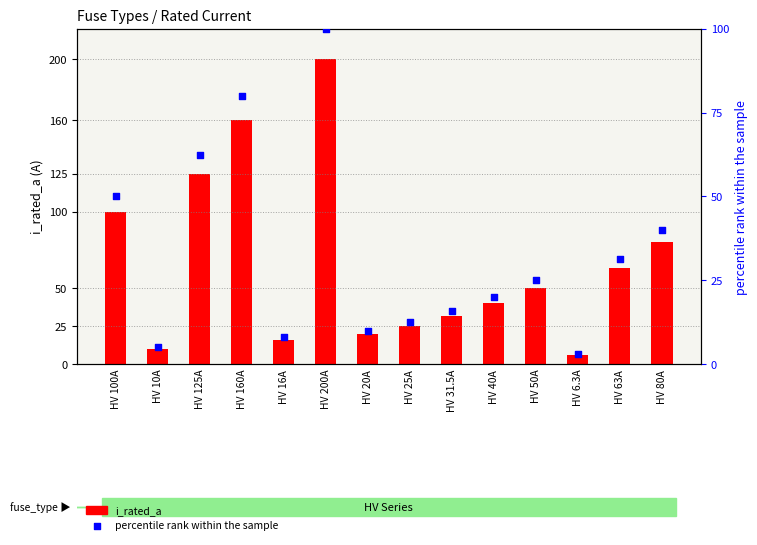

What is the total value across all series at HV 125A?

187.5